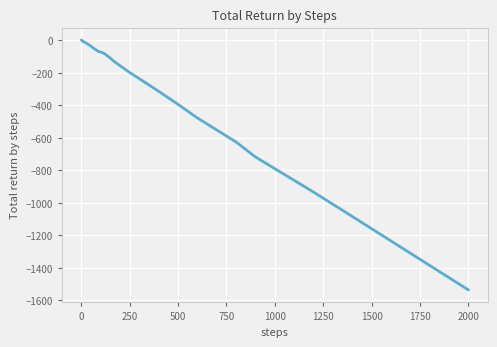

What is the difference between the maximum and minimum values?

1537